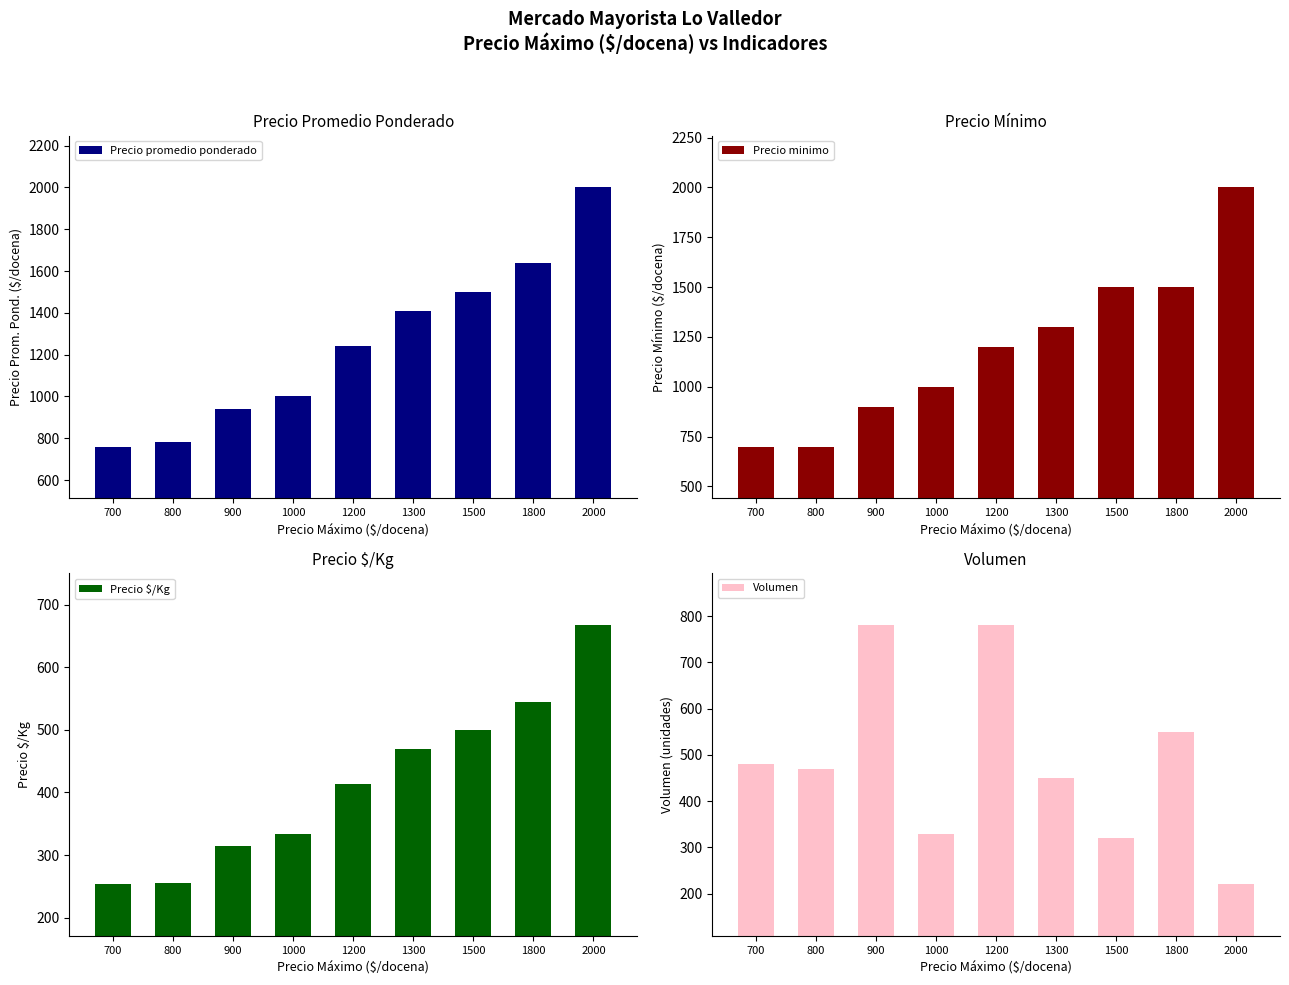

What is the lowest value of the Volumen series?

220